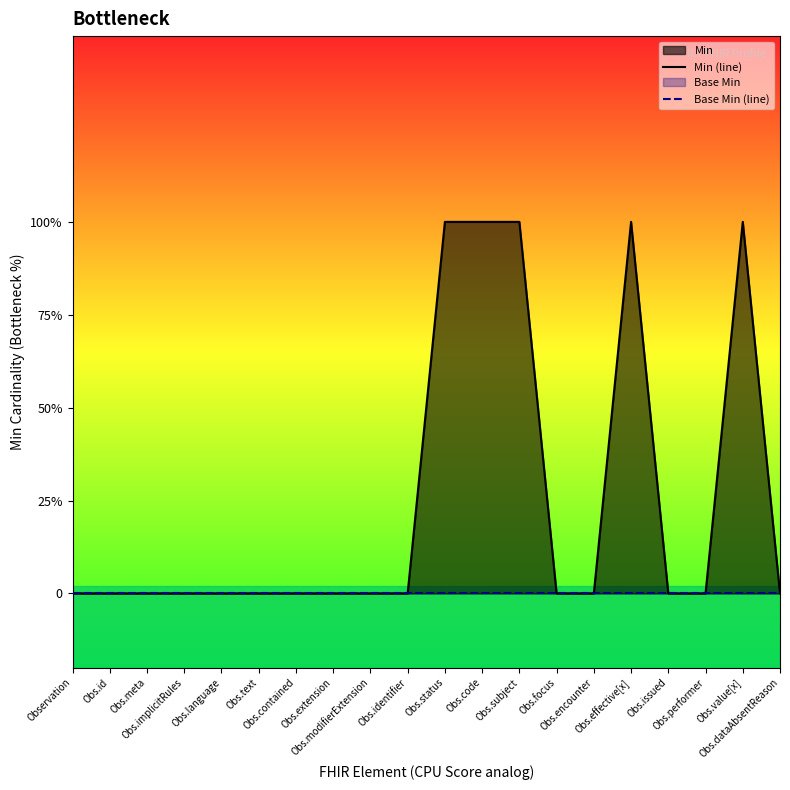

What position from the left is Obs.status?

11